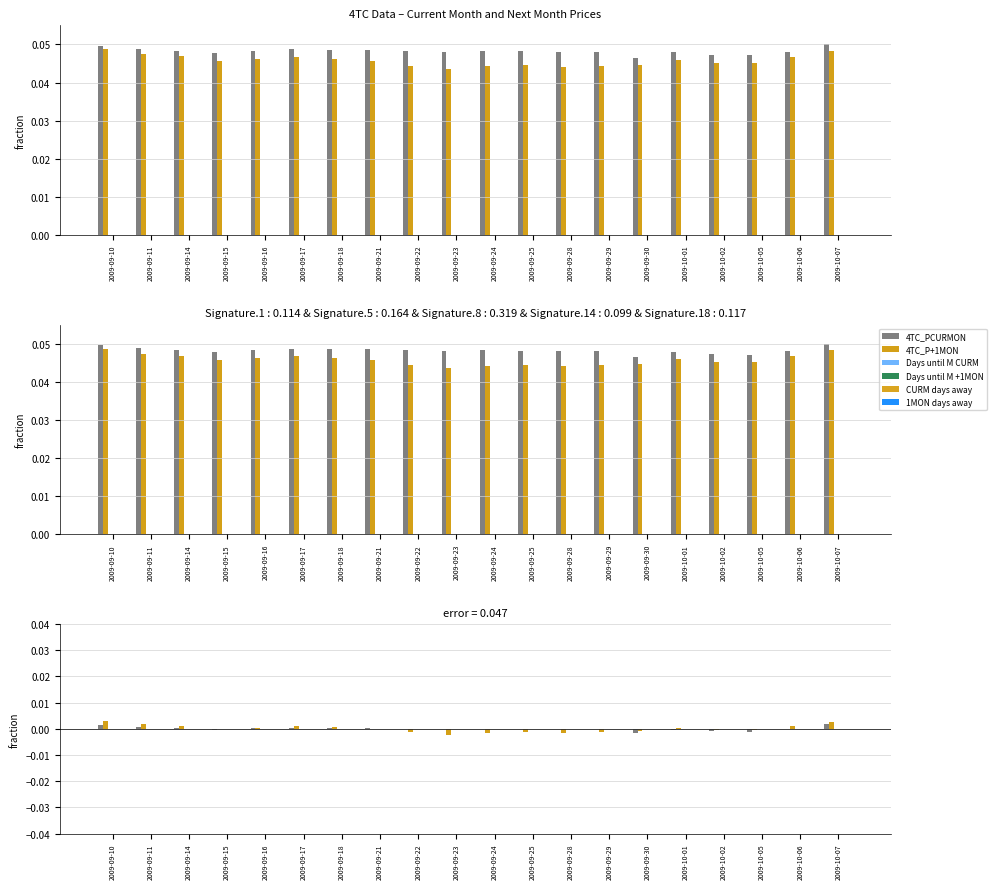

Which category has the highest value in the 4TC_PCURMON series?

2009-10-07